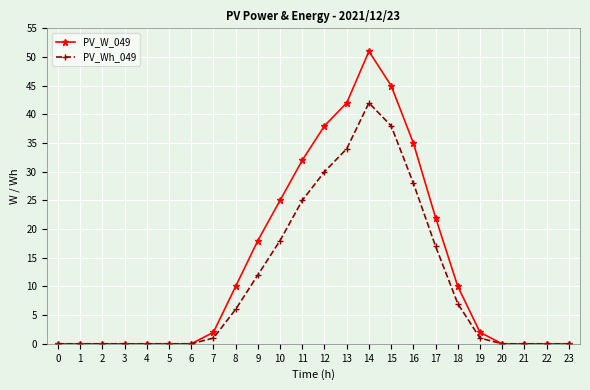

What is the difference between the maximum and minimum values in the PV_Wh_049 series?

42